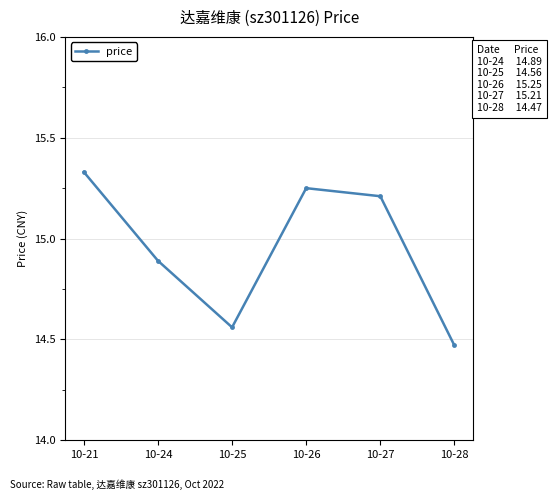

What is the change in value from 10-24 to 10-28?

-0.4